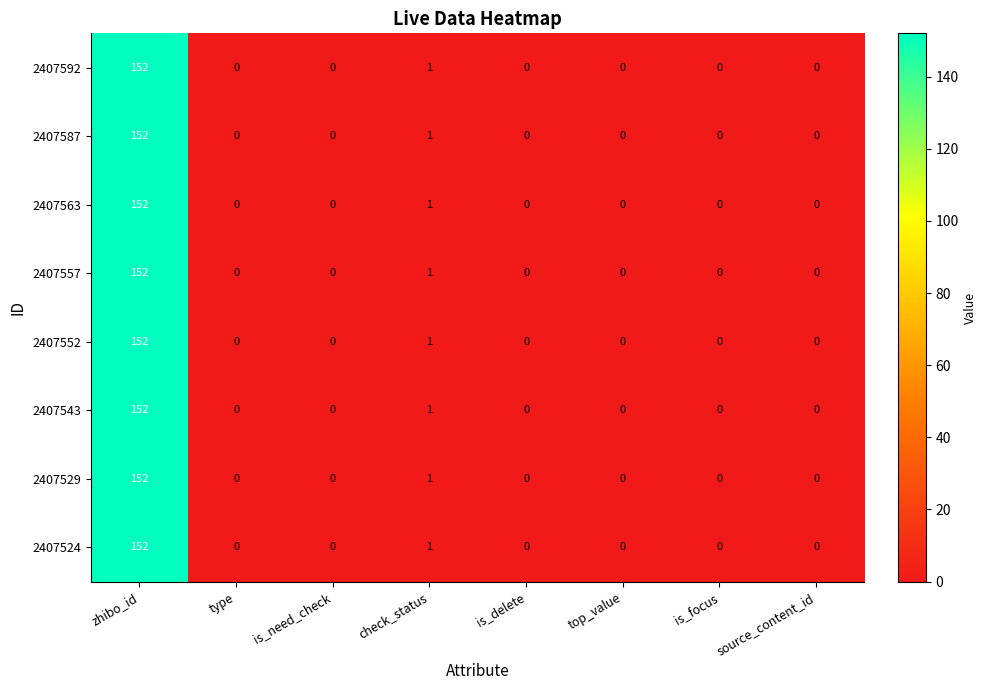

Where is 2407557 nearest to the value 76?

check_status